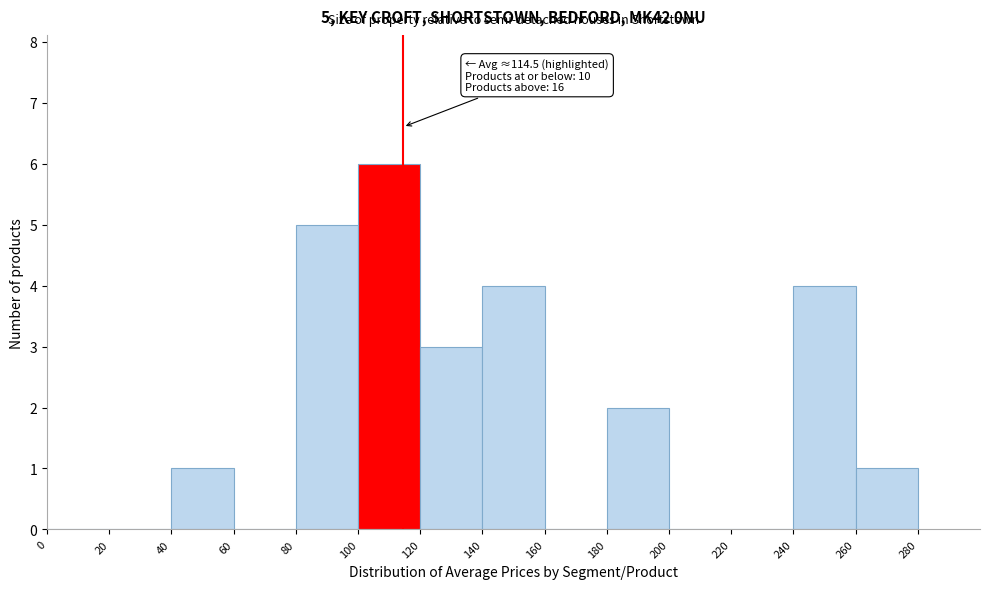

Which range on the x-axis has the tallest bar?

100 to 120